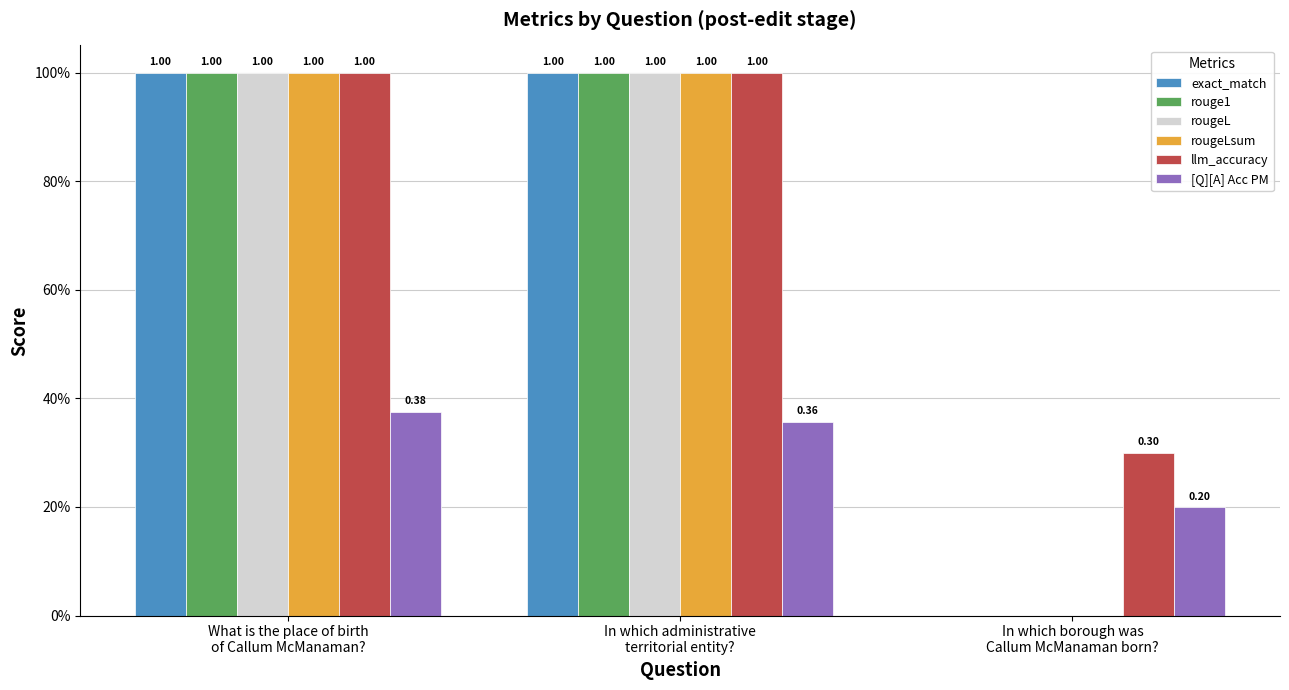

What is the average value of the rouge1 series?

0.7